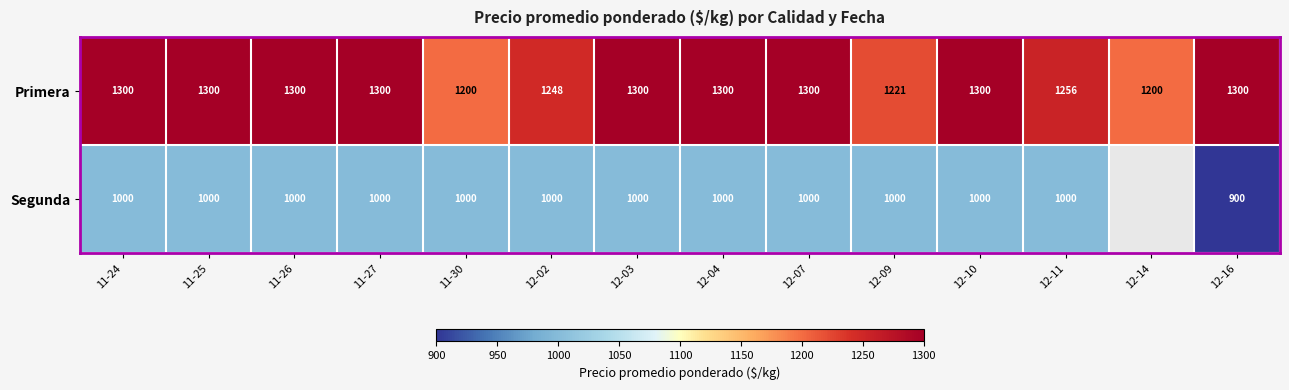

Between 11-25 and 12-10, which is larger?

11-25